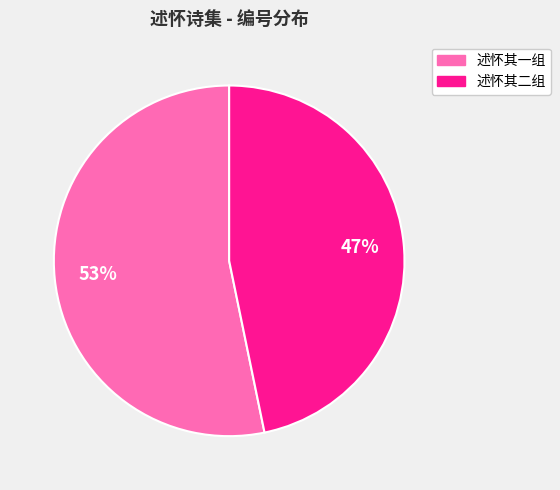

Is there a majority slice in this chart?

Yes